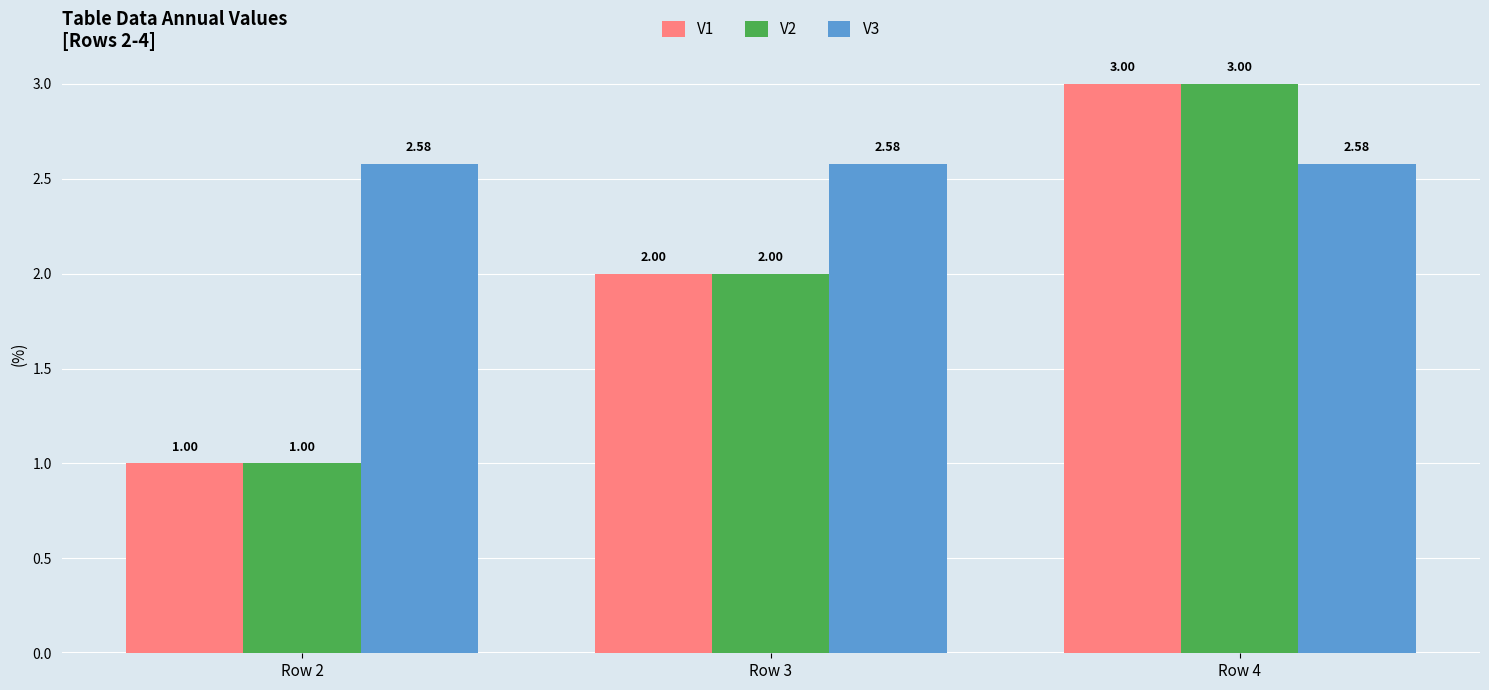

At which category is the sum across all series the highest?

Row 4